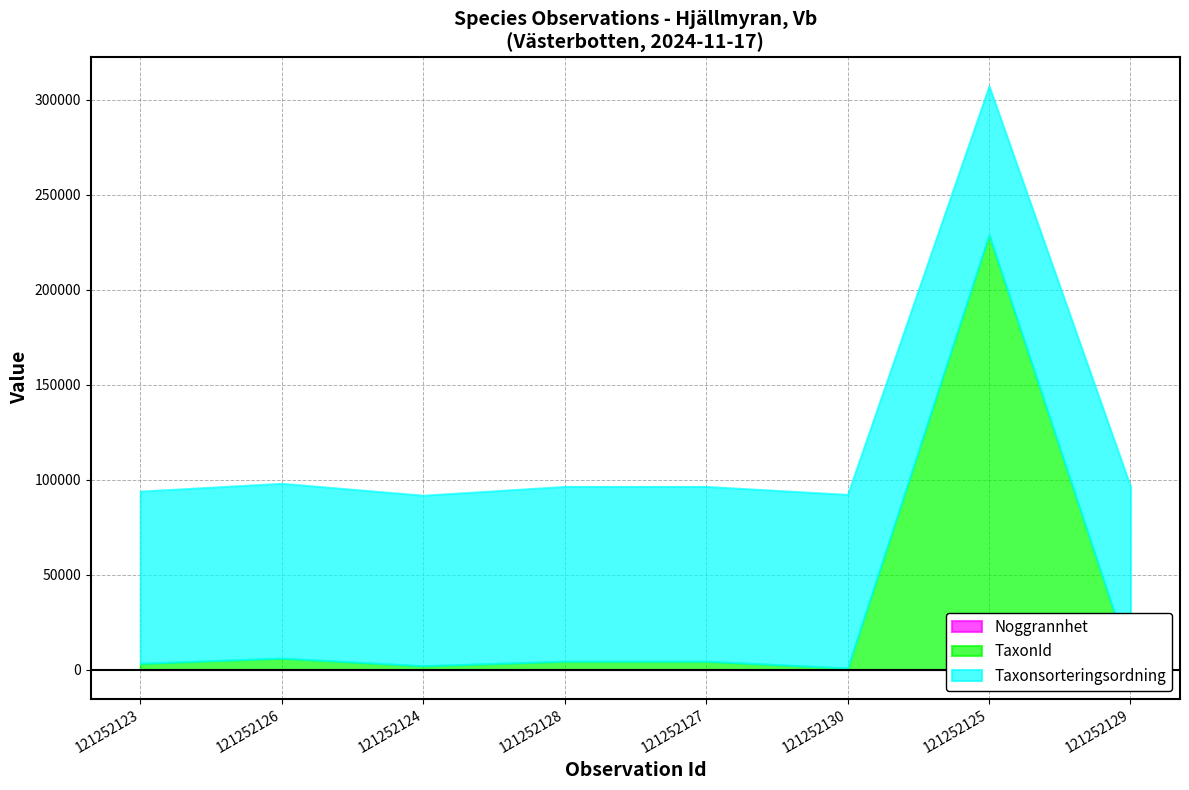

True or false: TaxonId has a value of 5966 at 121252126.

True